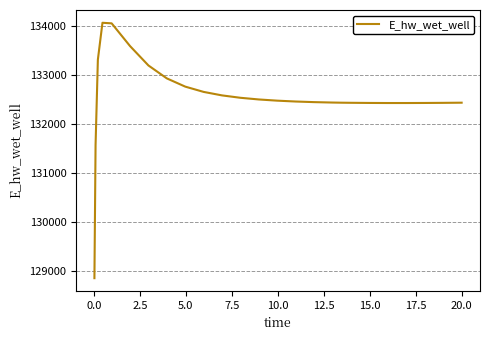

Is this an area chart (filled region under the line)?

No